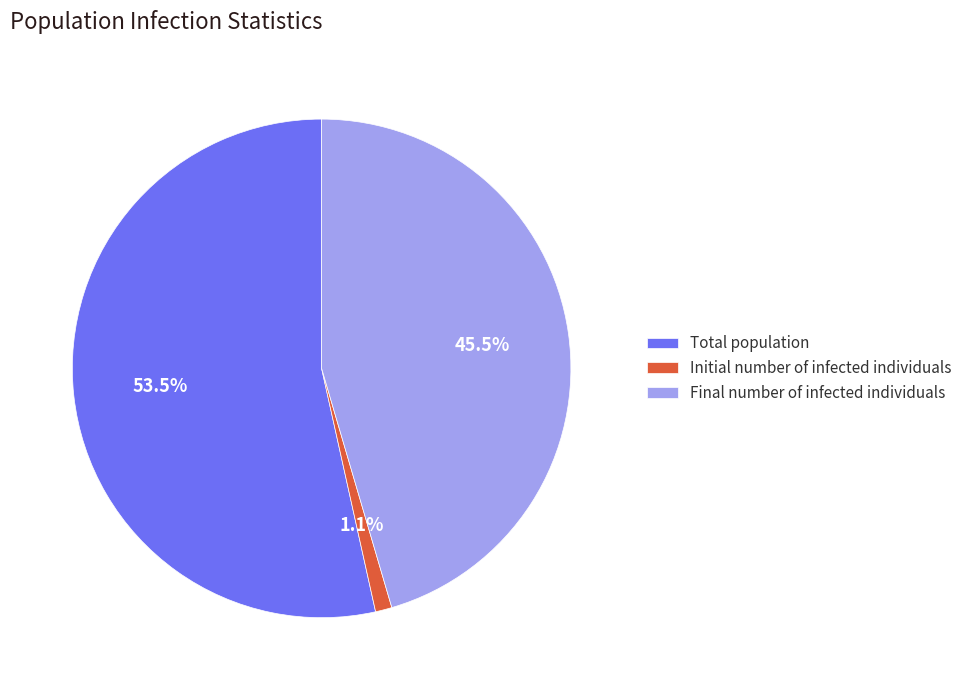

What percentage do Final number of infected individuals and Total population together represent?

98.9%